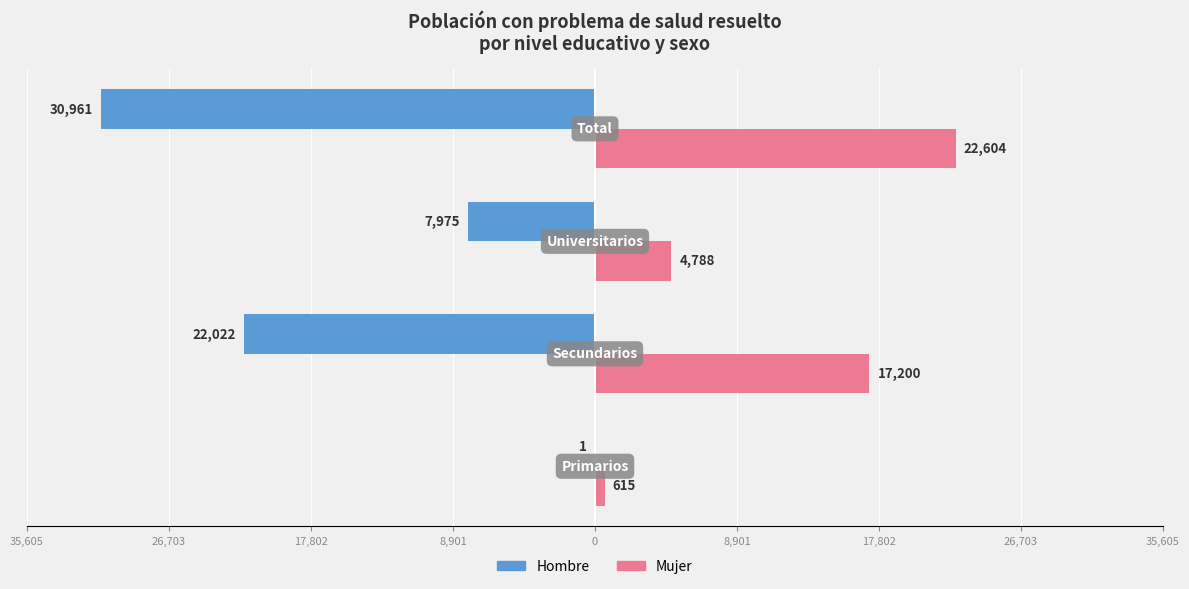

What are all the series names shown in the legend?

Hombre, Mujer